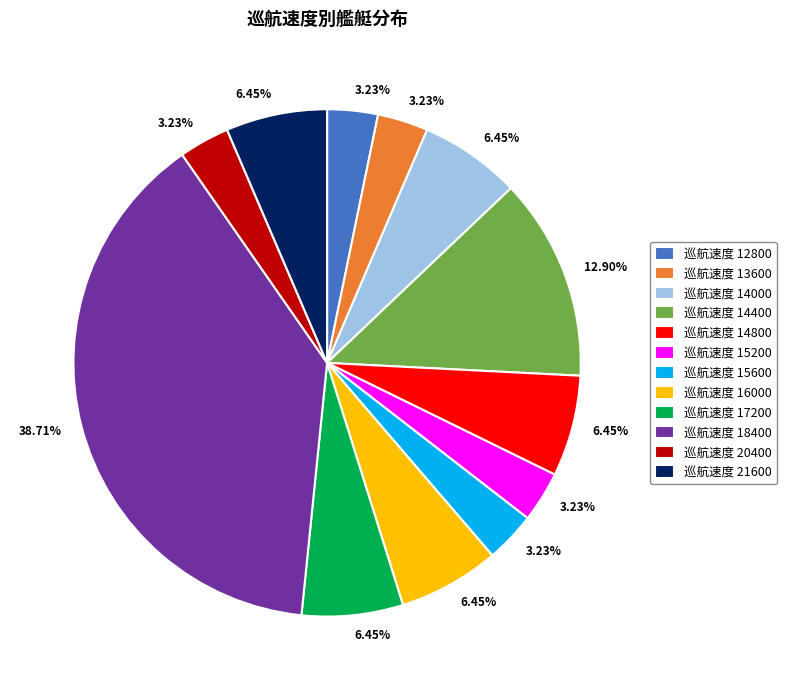

Does any single category account for the majority?

No